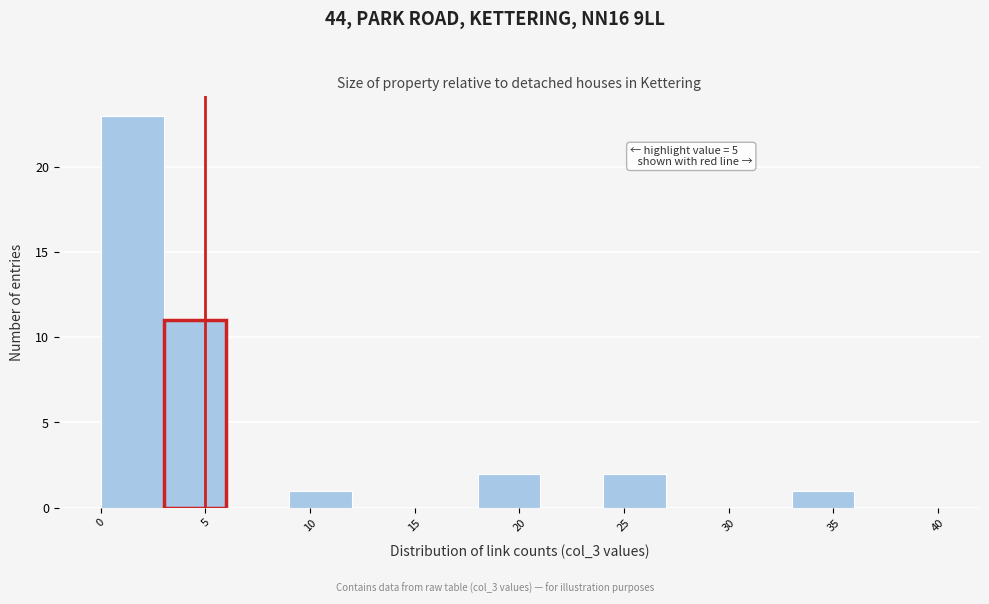

Around what value on the x-axis is the tallest bar? Give the approximate position of its centre, as read against the axis.

1.5